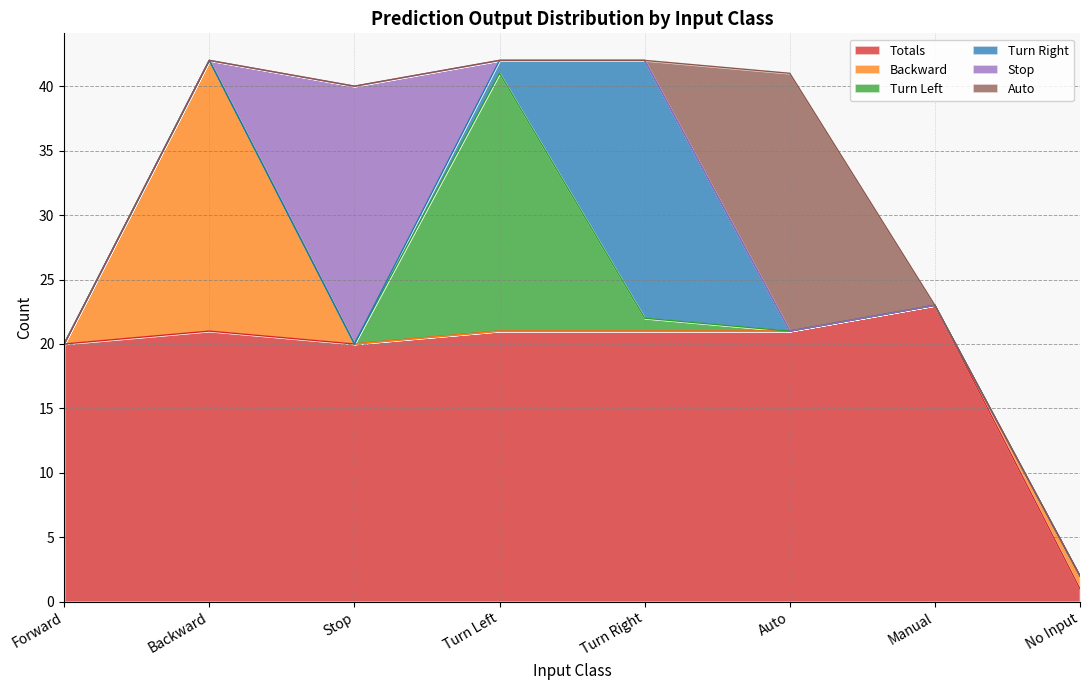

At how many categories does at least one series exceed 12?

7